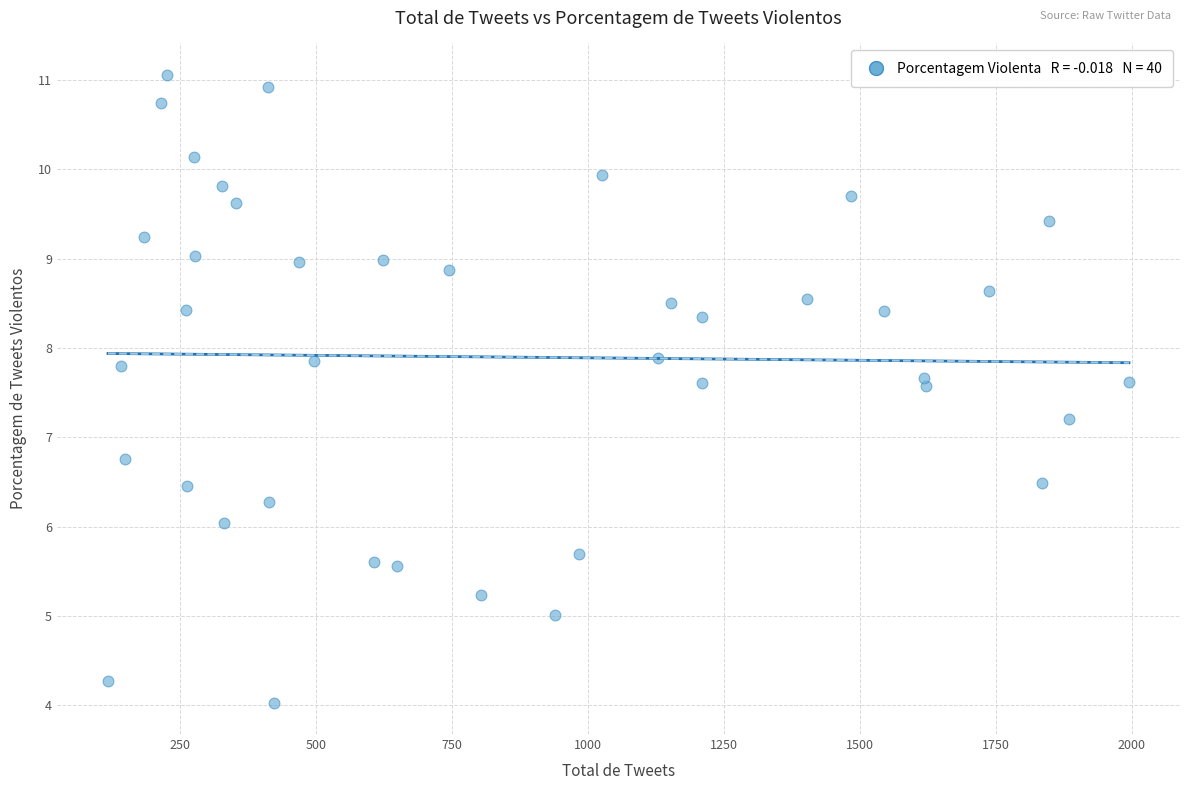

What is the range of X values (max minus min)?

1878.0